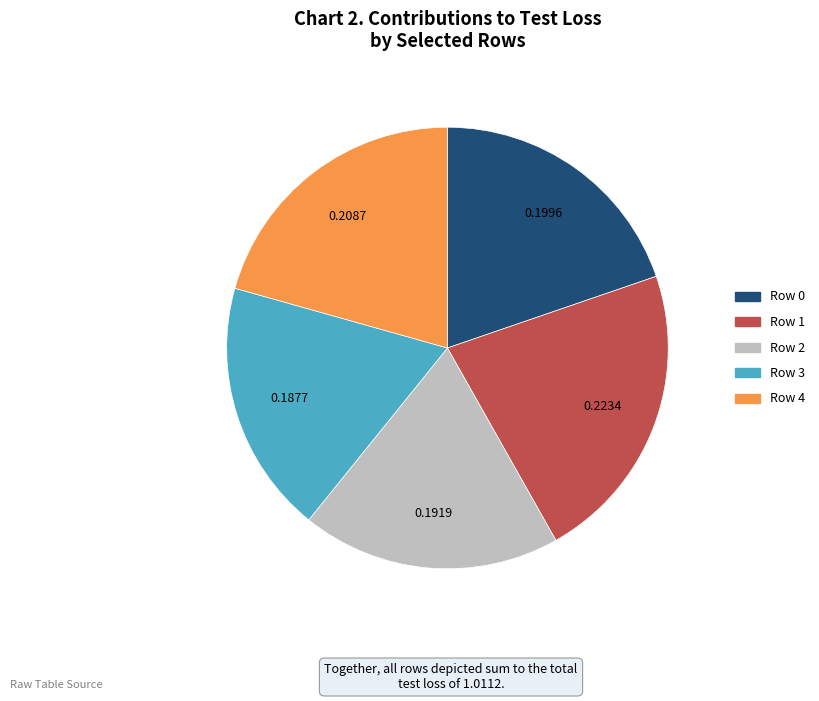

Is it true that Row 0 is 9% of the pie?

False